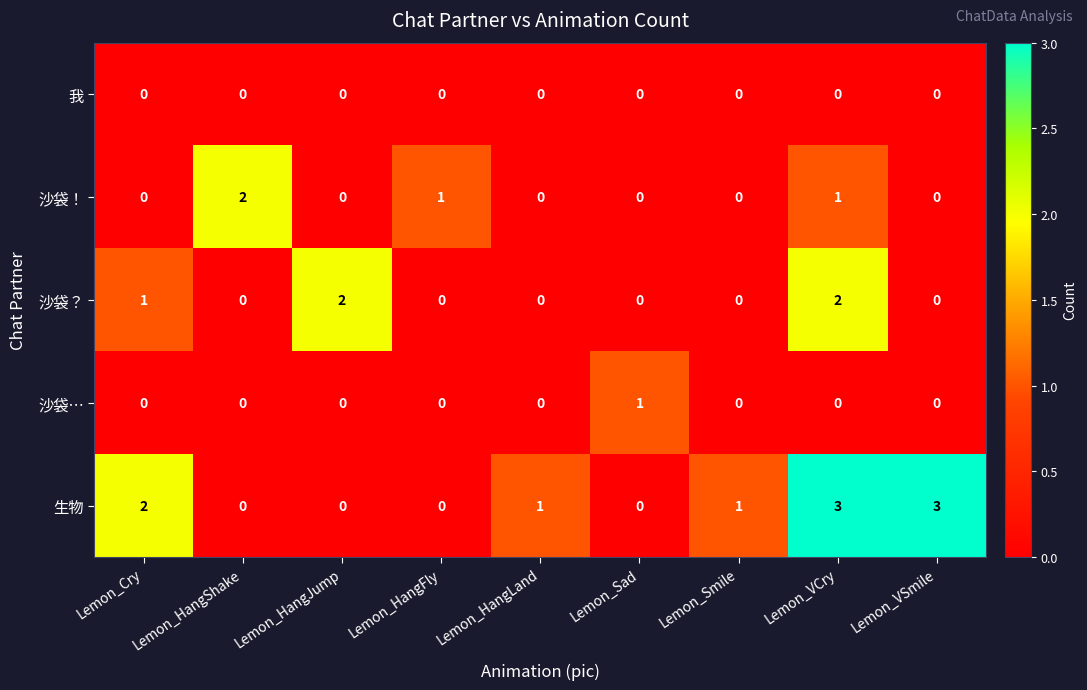

What is the maximum value shown in the chart?

3